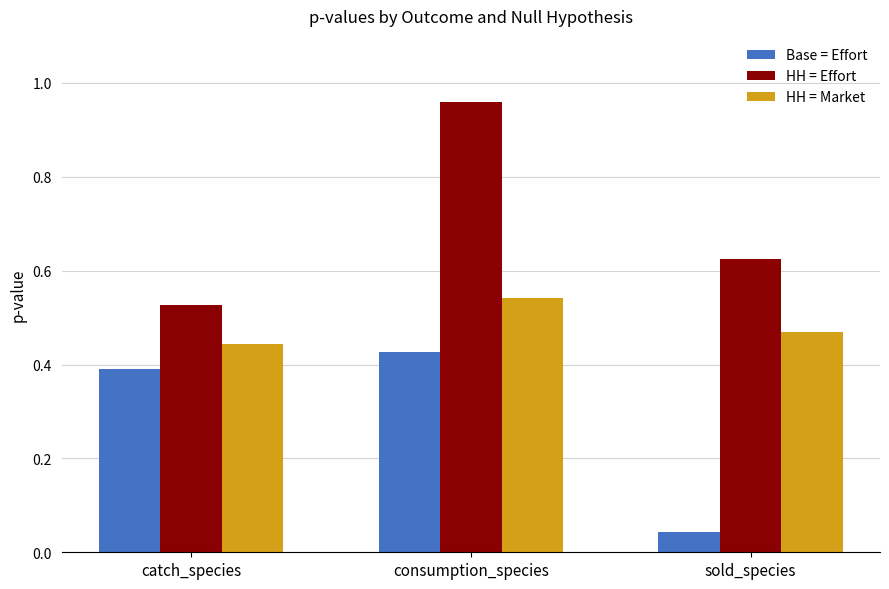

What is the sum of the Base = Effort values at consumption_species and catch_species?

0.8